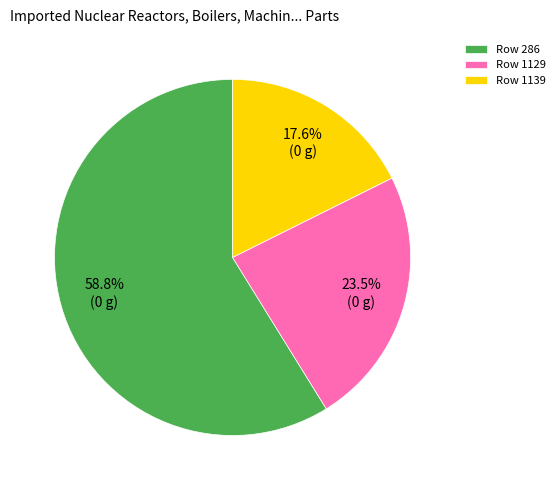

Does any single category account for the majority?

Yes